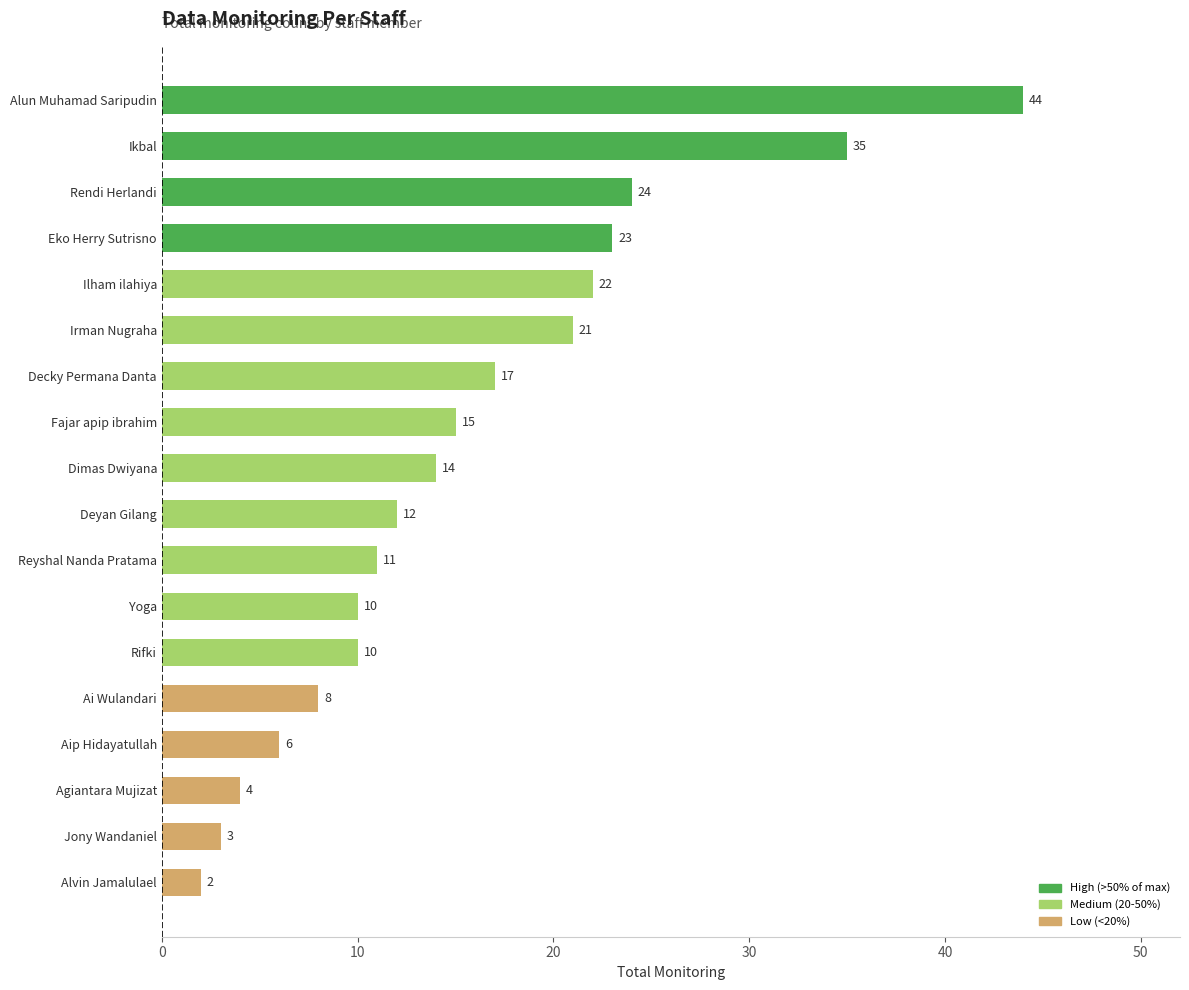

What is the ratio of the value at Agiantara Mujizat to the value at Ai Wulandari?

0.5